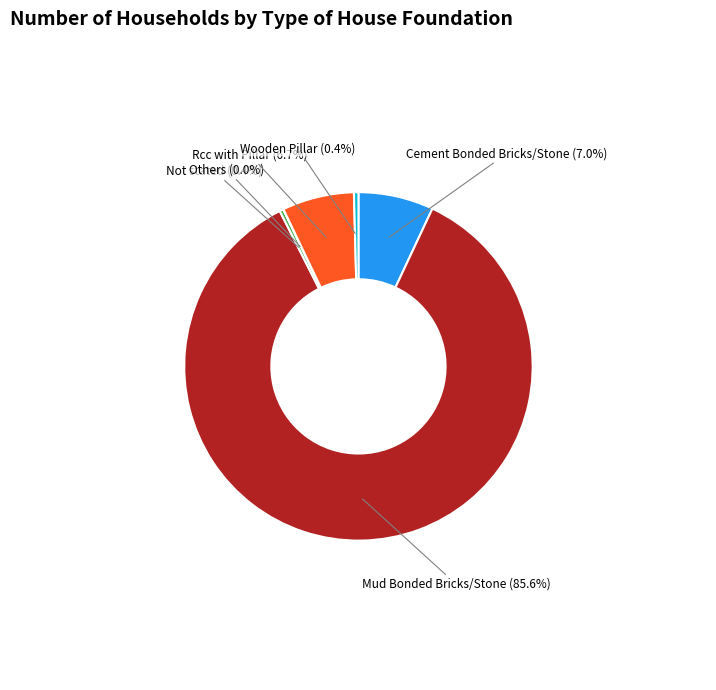

Which category accounts for the majority?

Mud Bonded Bricks/Stone